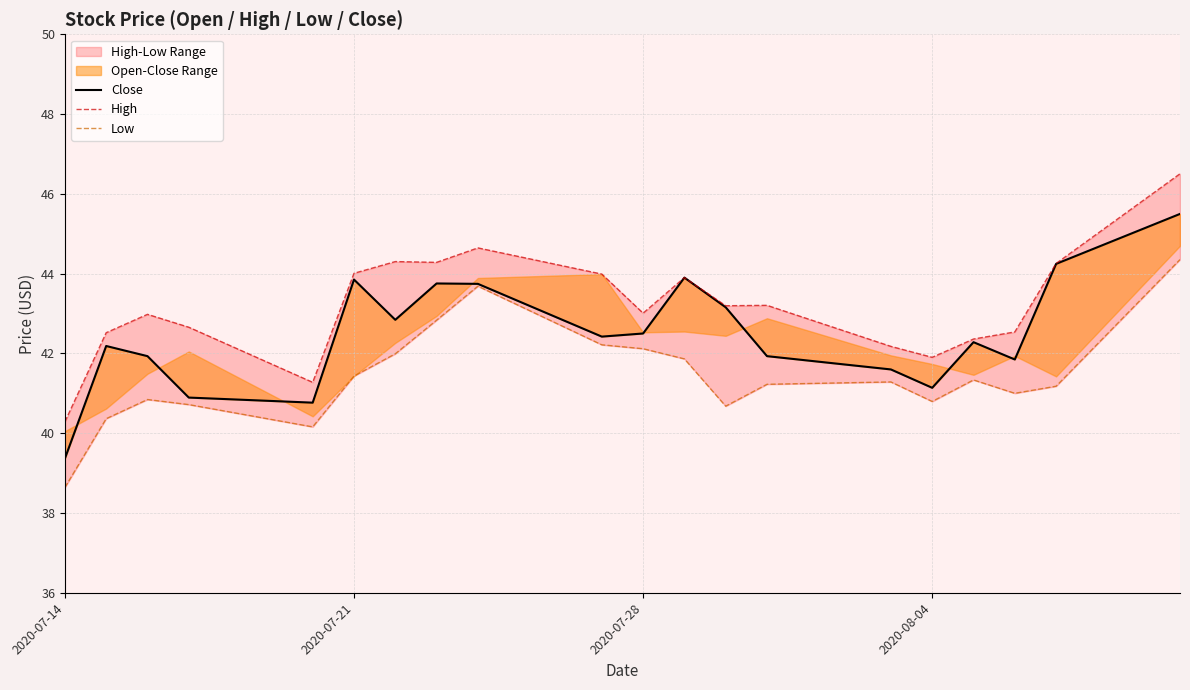

Reading left to right, what are all the values shown in this chart?

Close: 39.4	42.2	41.9	40.9	40.8	43.9	42.8	43.8	43.7	42.4	42.5	43.9	43.2	41.9	41.6	41.1	42.3	41.8	44.2	45.5
High: 40.3	42.5	43.0	42.7	41.3	44.0	44.3	44.3	44.6	44.0	43.0	43.9	43.2	43.2	42.2	41.9	42.4	42.5	44.3	46.5
Low: 38.6	40.4	40.8	40.7	40.2	41.4	42.0	42.8	43.7	42.2	42.1	41.9	40.7	41.2	41.3	40.8	41.3	41.0	41.2	44.4